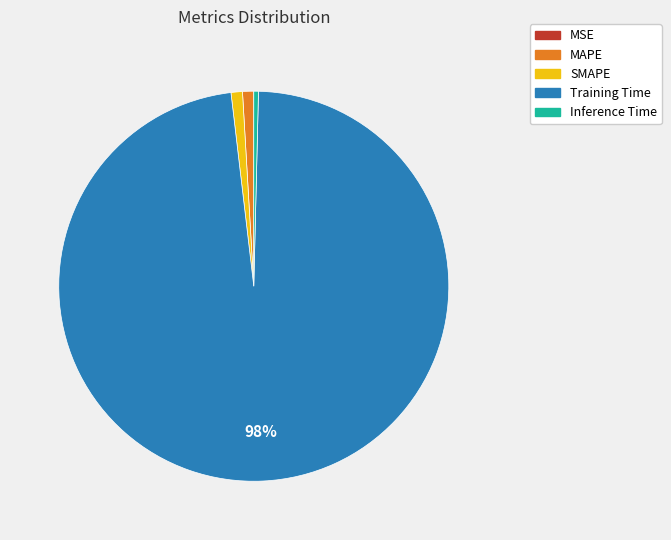

True or false: SMAPE accounts for 14% of the total.

False